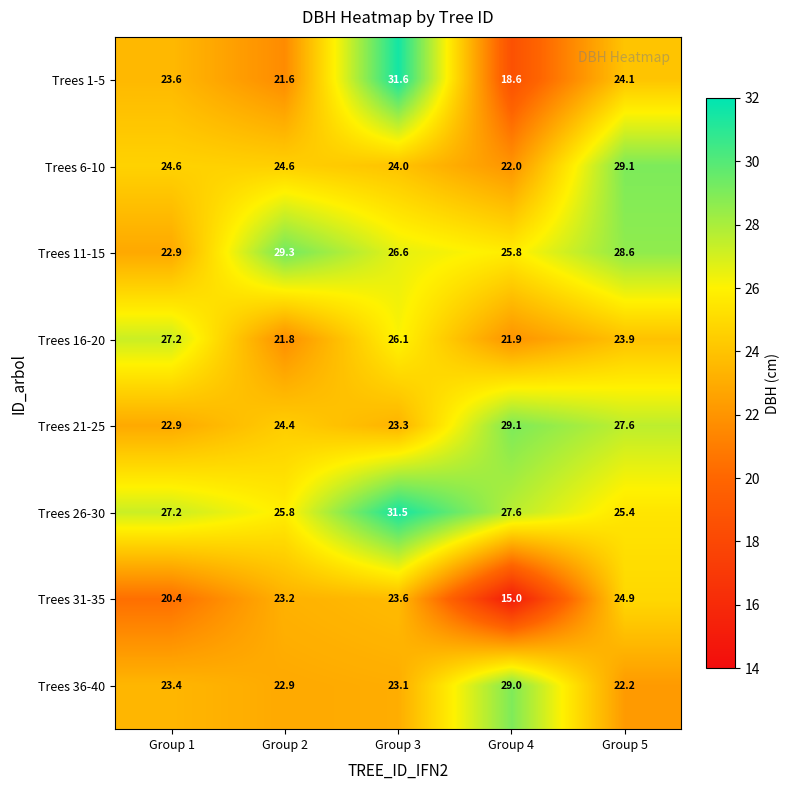

Count the number of categories in the chart.

5